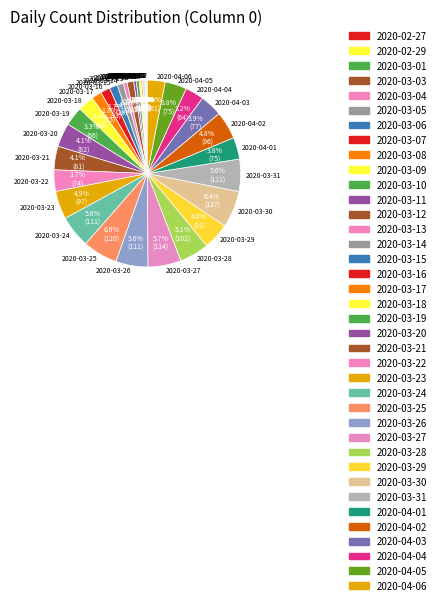

Combined, do 2020-04-06 and 2020-04-03 account for over 50%?

No